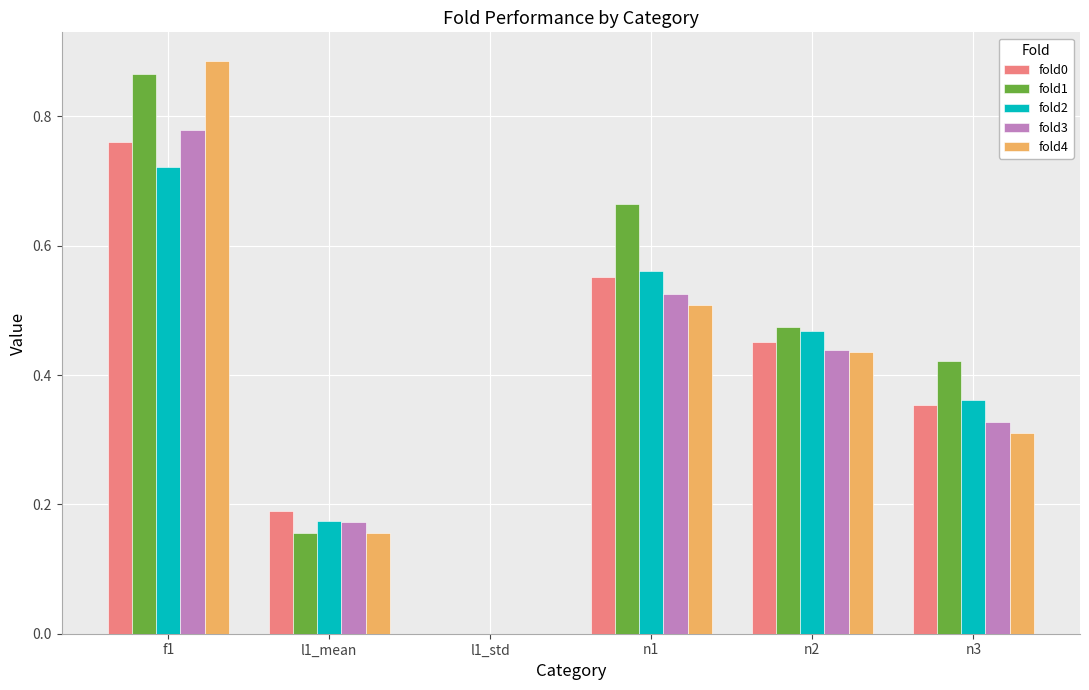

Which series has the largest range (max minus min)?

fold4